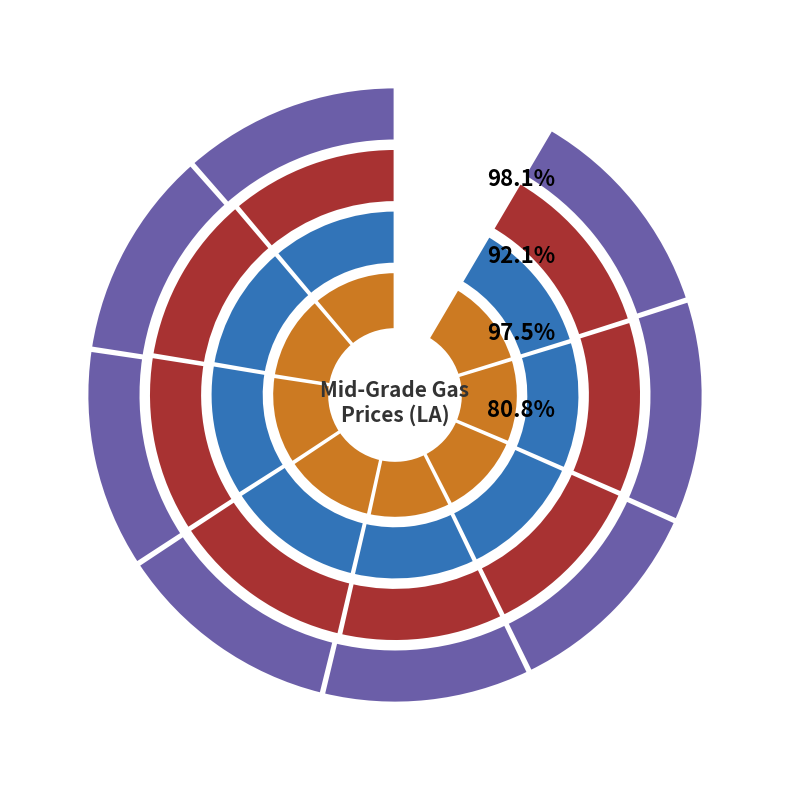

To the nearest percent, what is the difference between the Alexandria and Houma-Thibodaux slice percentages?

1%